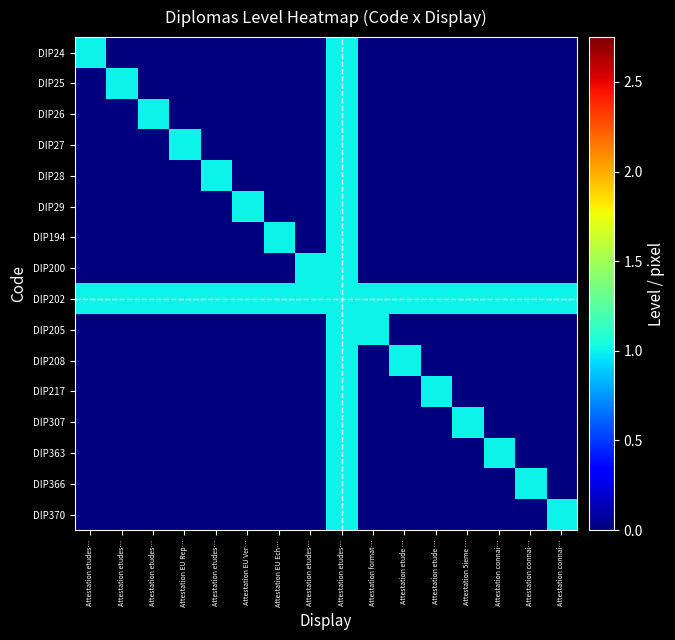

What is the total value across all series at Attestation connai…?

2